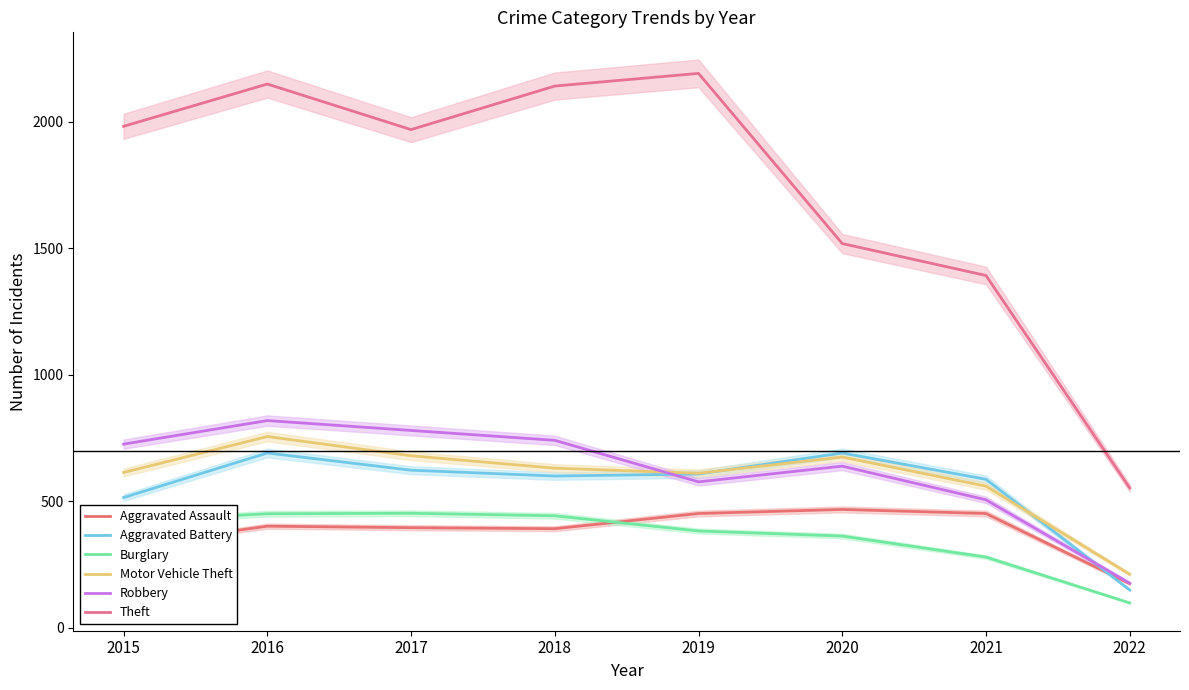

What is the sum of the Robbery values at 2018 and 2022?

918